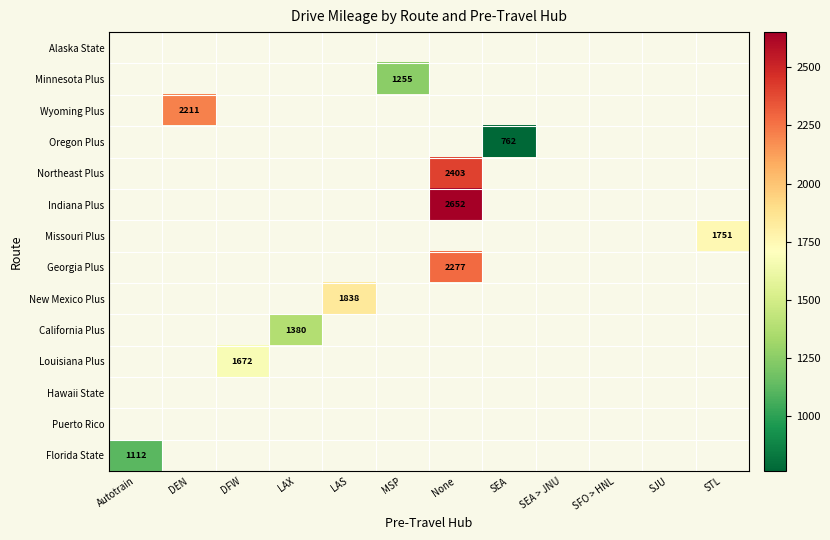

Which has a higher value, SEA or LAS?

LAS